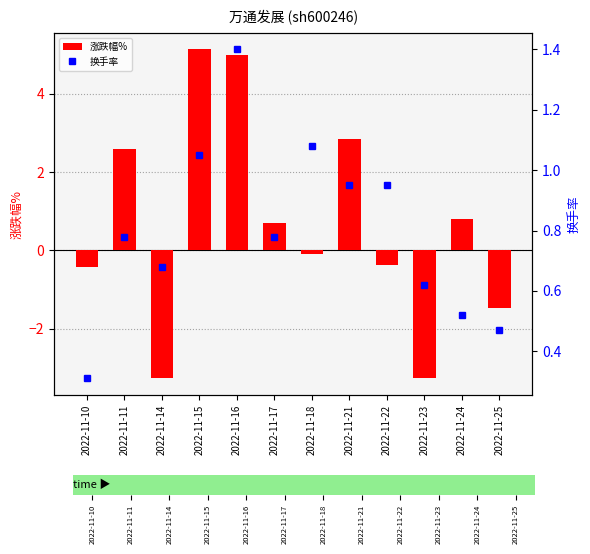

At which category is the sum across all series the highest?

2022-11-16